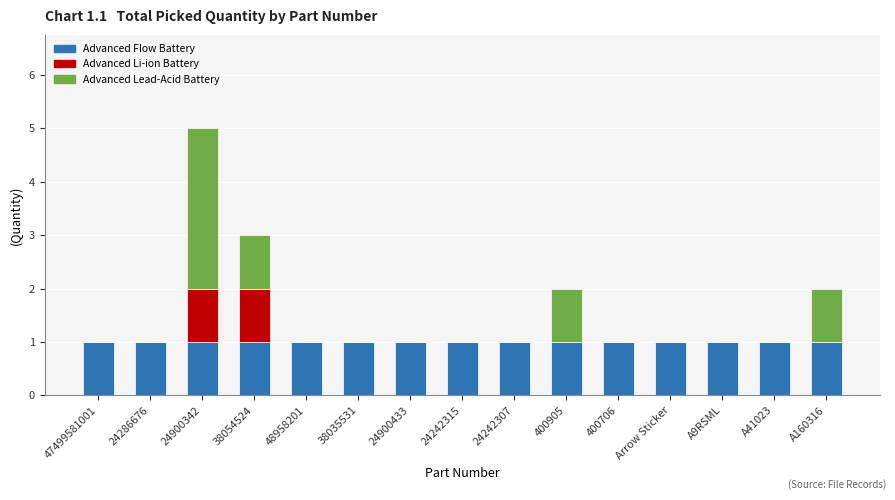

The value of Advanced Flow Battery at 24242307 is 0. True or false?

False